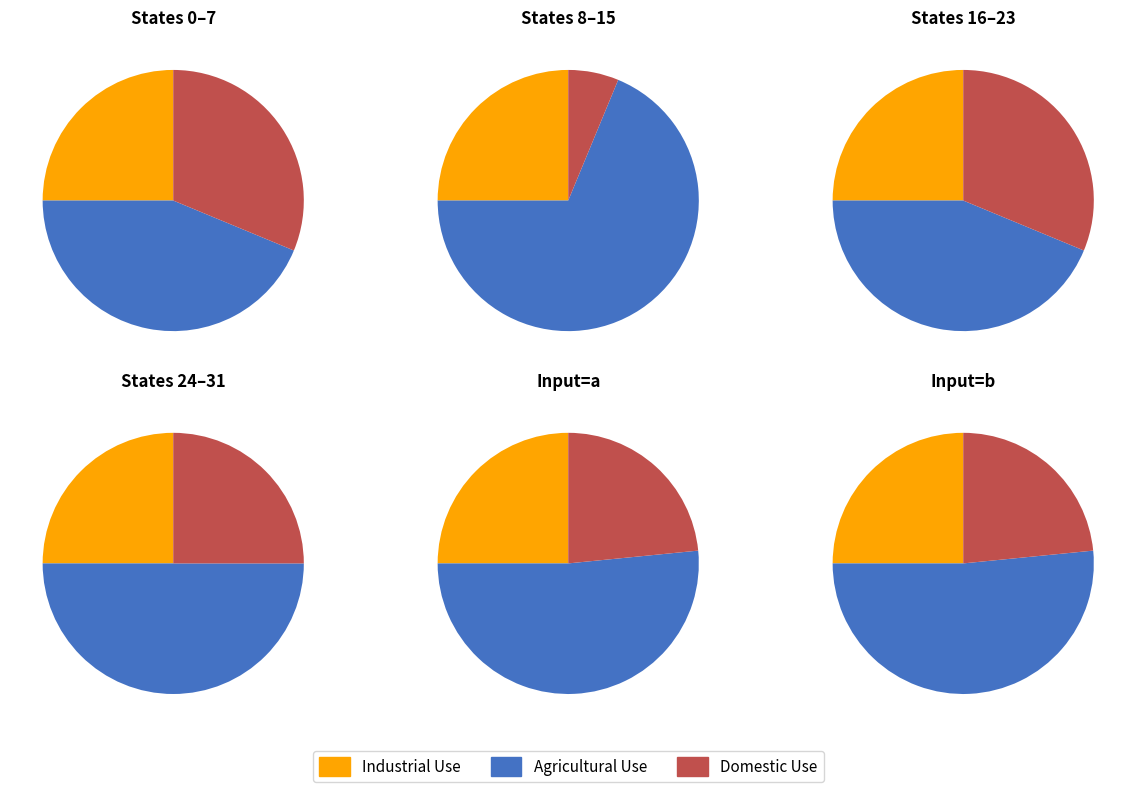

What percentage is the input_a slice, to the nearest percent?

50%